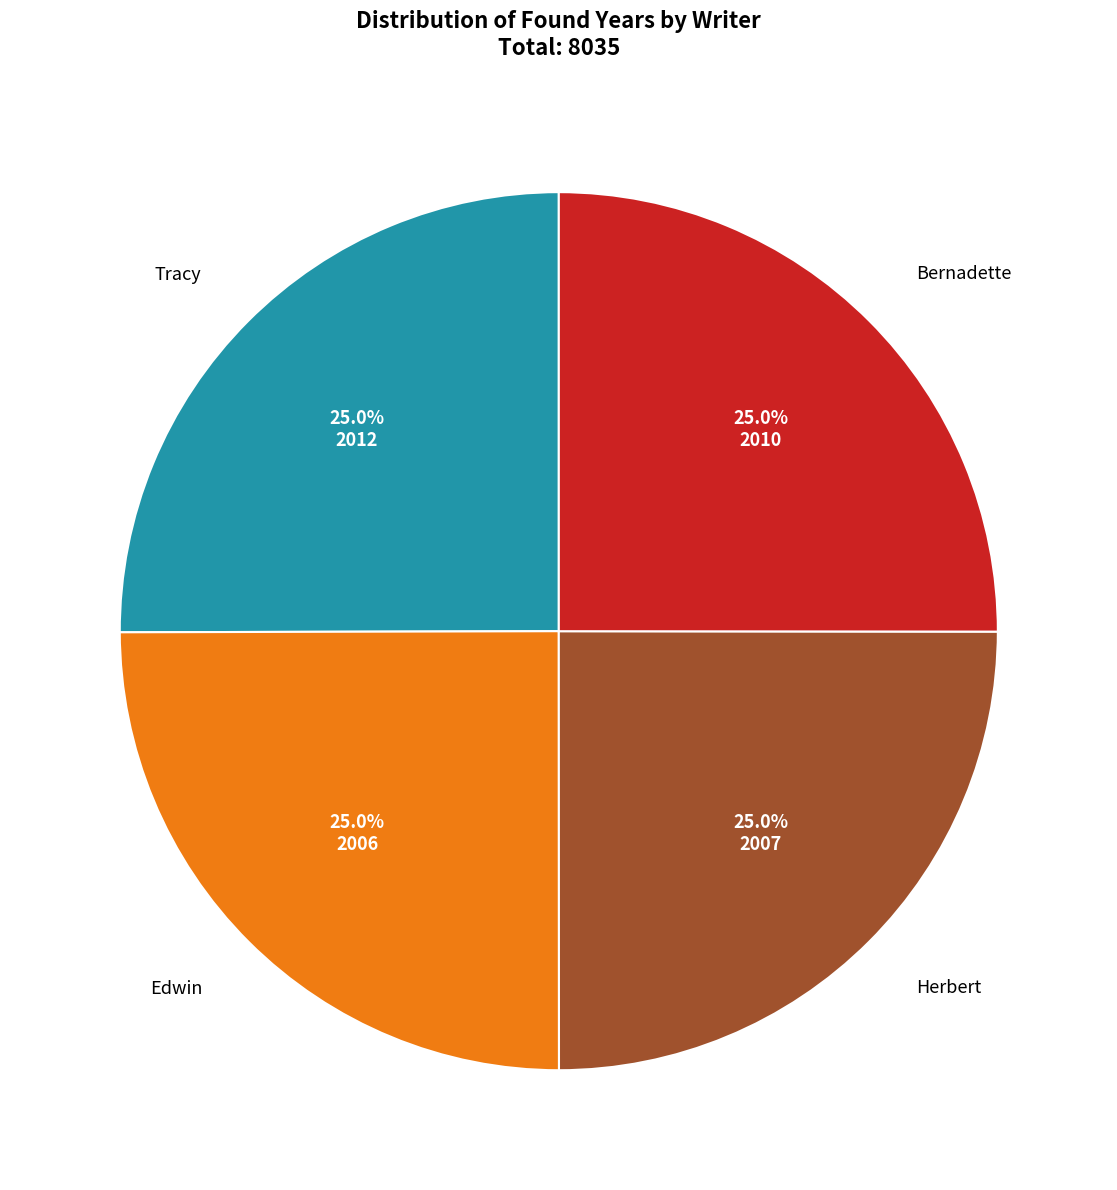

Is there a majority slice in this chart?

No